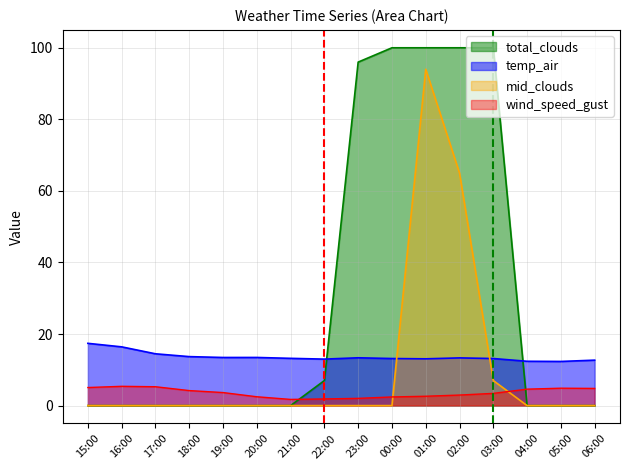

What is the lowest value of the wind_speed_gust series?

1.7